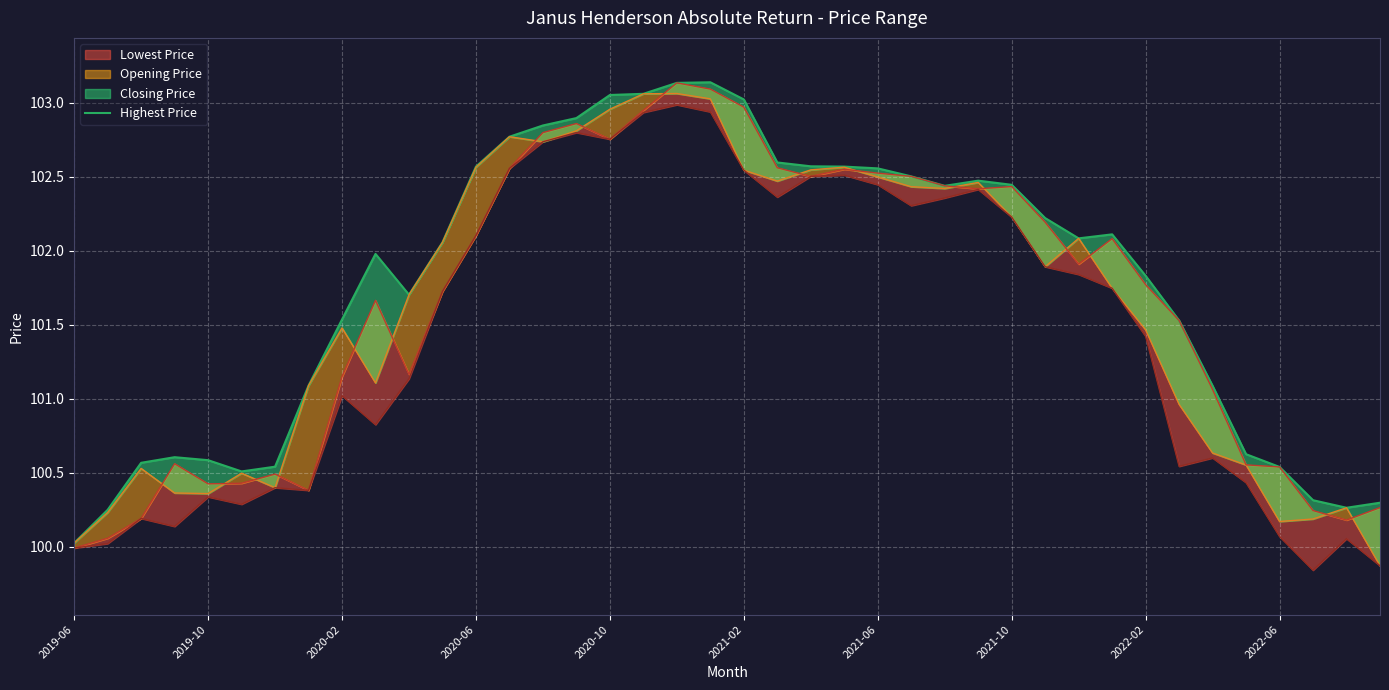

Reading left to right, what are all the values shown in this chart?

100.0	100.2	100.6	100.6	100.6	100.5	100.5	101.1	101.5	102.0	101.7	102.1	102.6	102.8	102.8	102.9	103.1	103.1	103.1	103.1	103.0	102.6	102.6	102.6	102.6	102.5	102.4	102.5	102.4	102.2	102.1	102.1	101.8	101.5	101.1	100.6	100.5	100.3	100.3	100.3